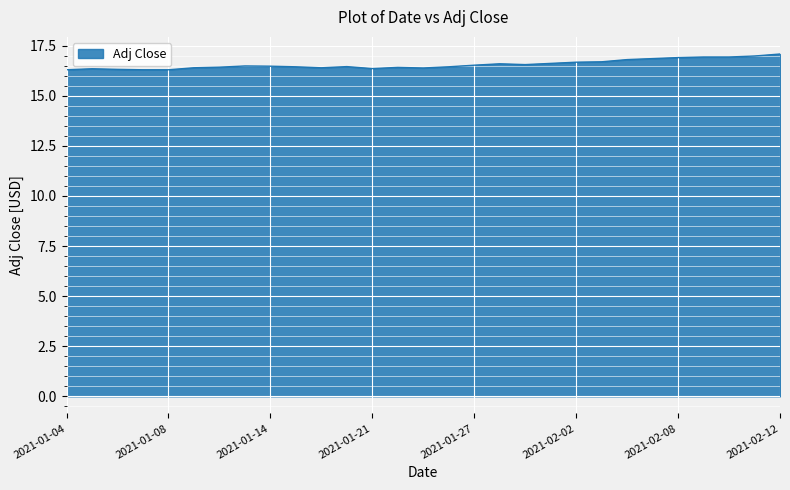

True or false: there are more than 0 points higher than both neighbors.

True